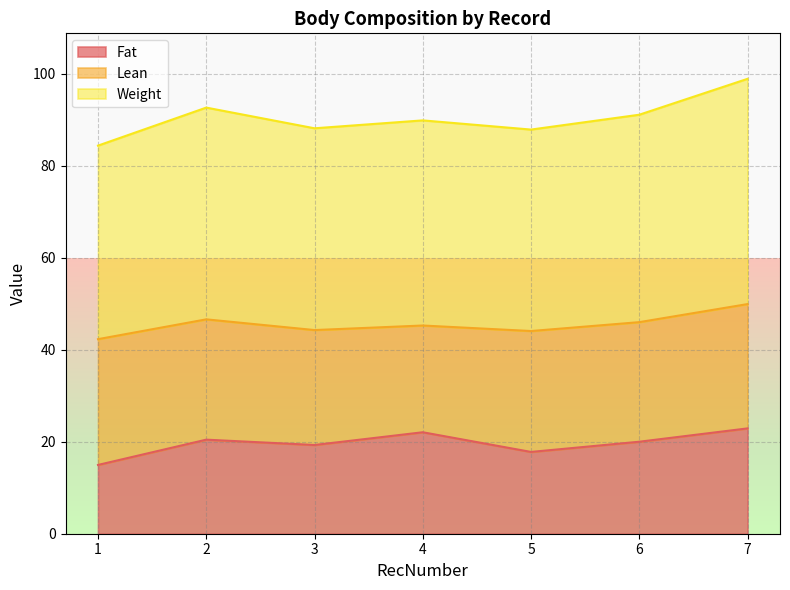

How many data points in Weight are less than 89?

3